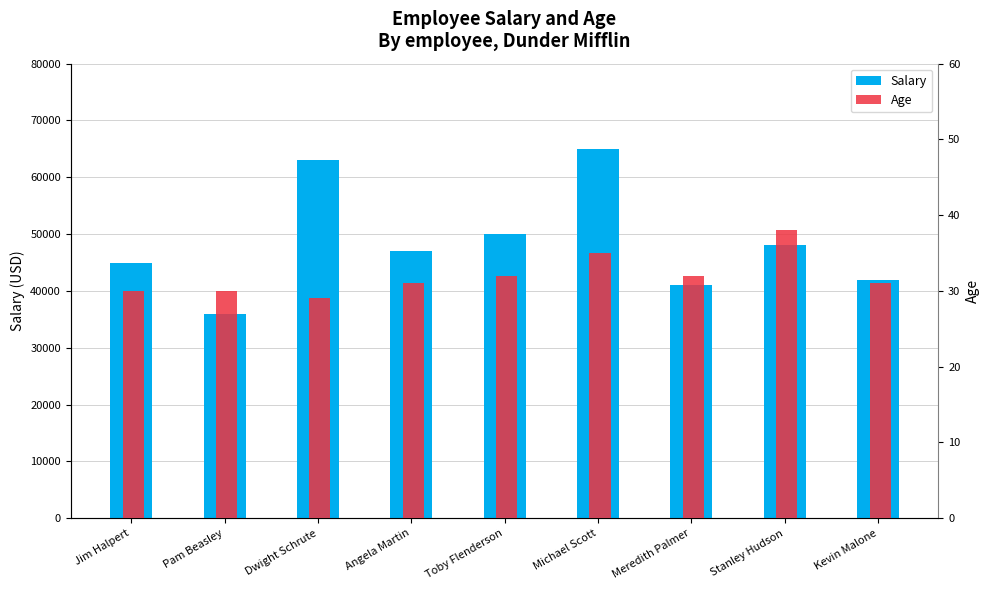

What is the label of the 7th bar from the right?

Dwight Schrute